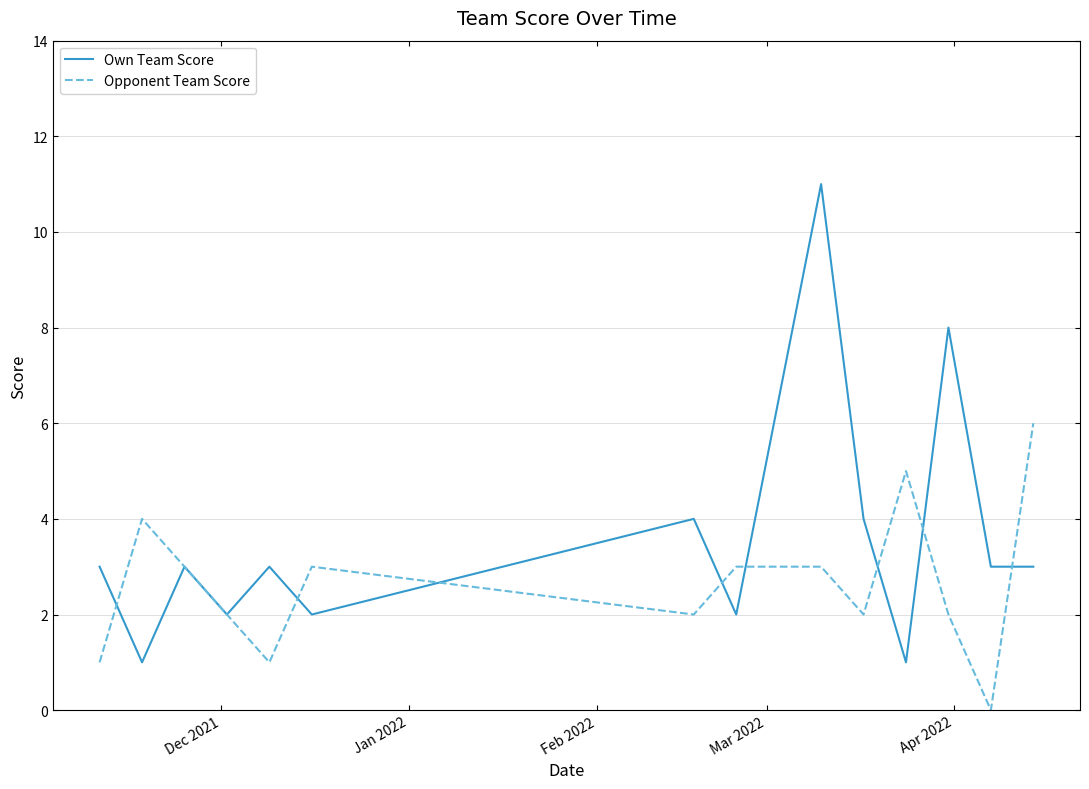

What is the maximum value shown in the chart?

11